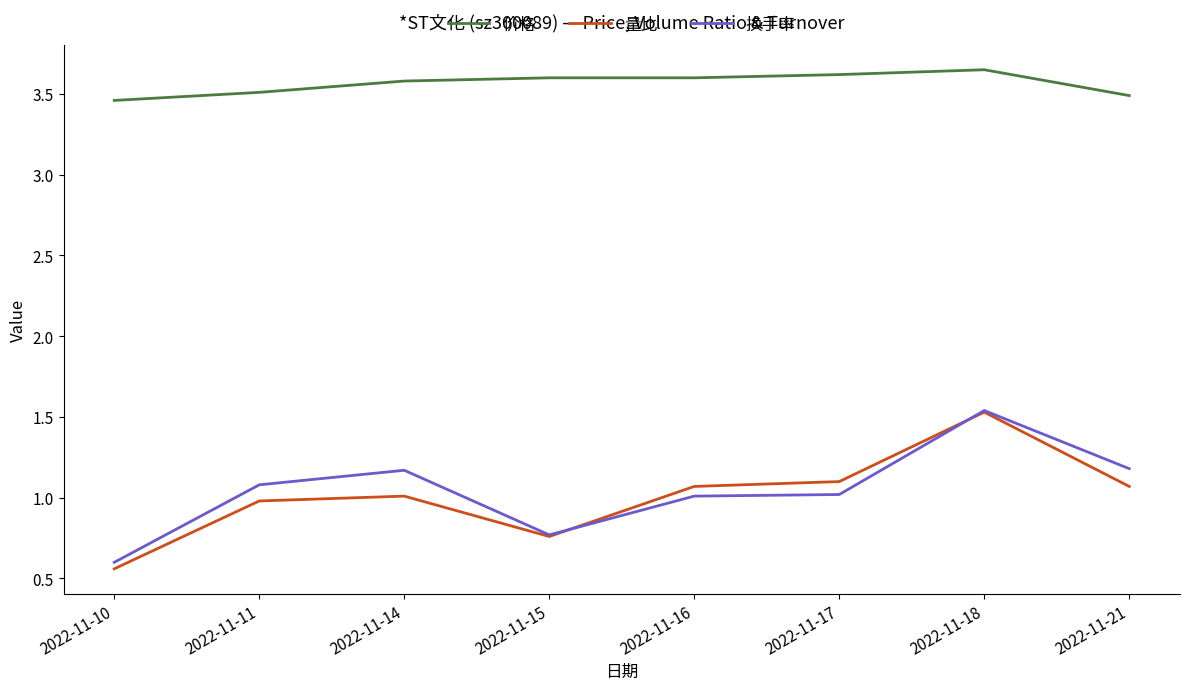

Which series has the largest total across all categories?

价格